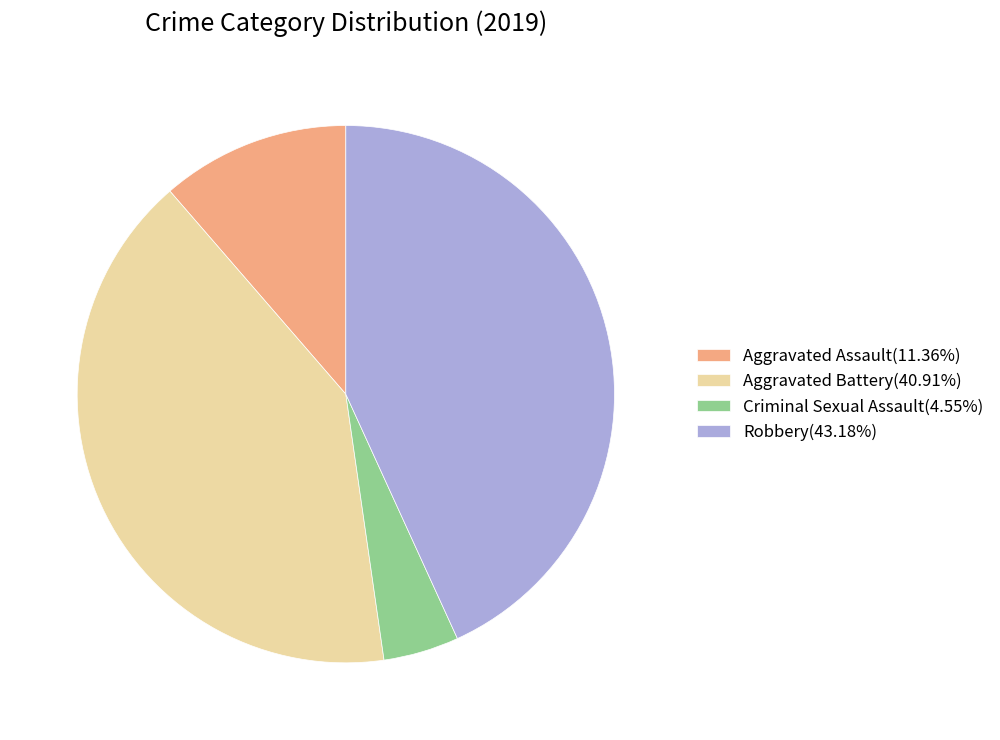

Is there any slice that represents more than half of the pie?

No